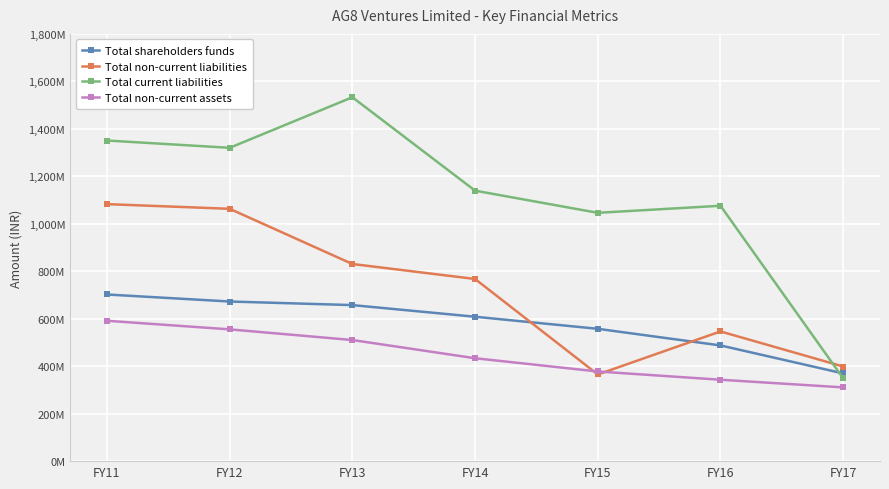

True or false: Total shareholders funds has a value of 284106700 at FY13.

False